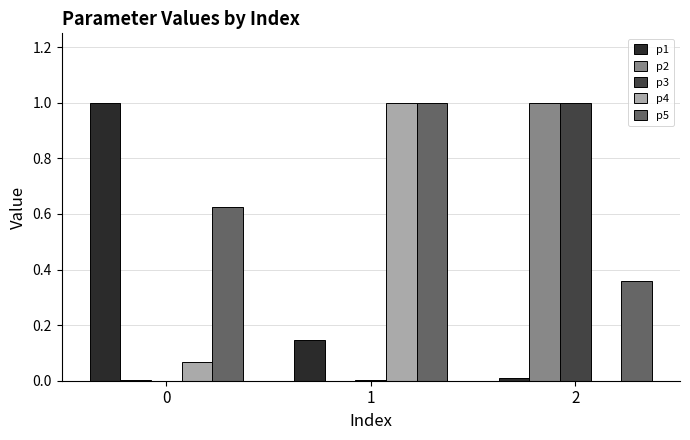

What is the sum of all p5 values?

2.0